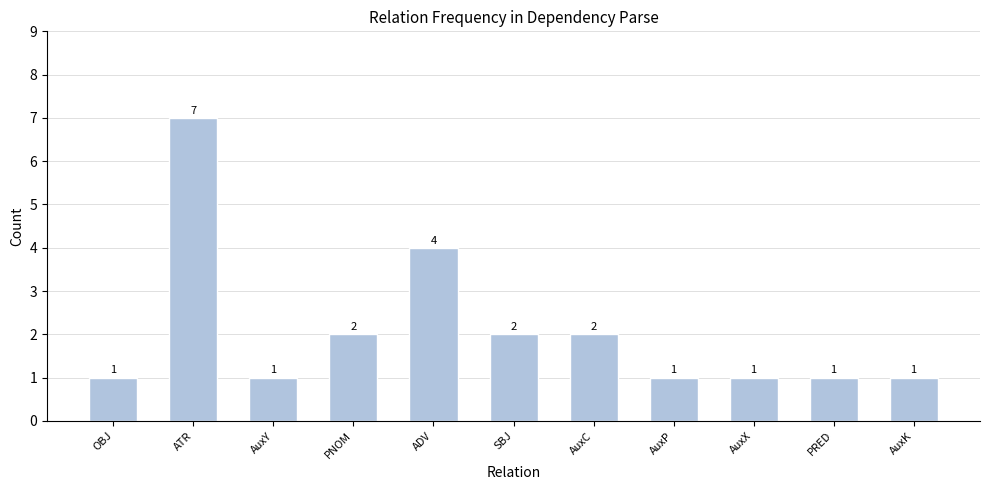

What is the greatest value displayed?

7